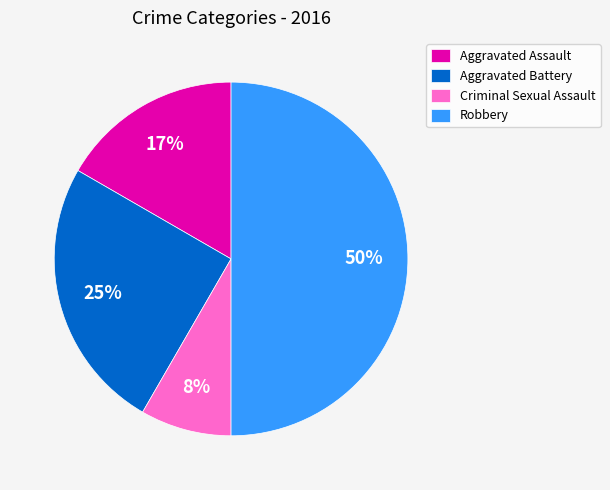

What percentage is the Aggravated Battery slice, to the nearest percent?

25%